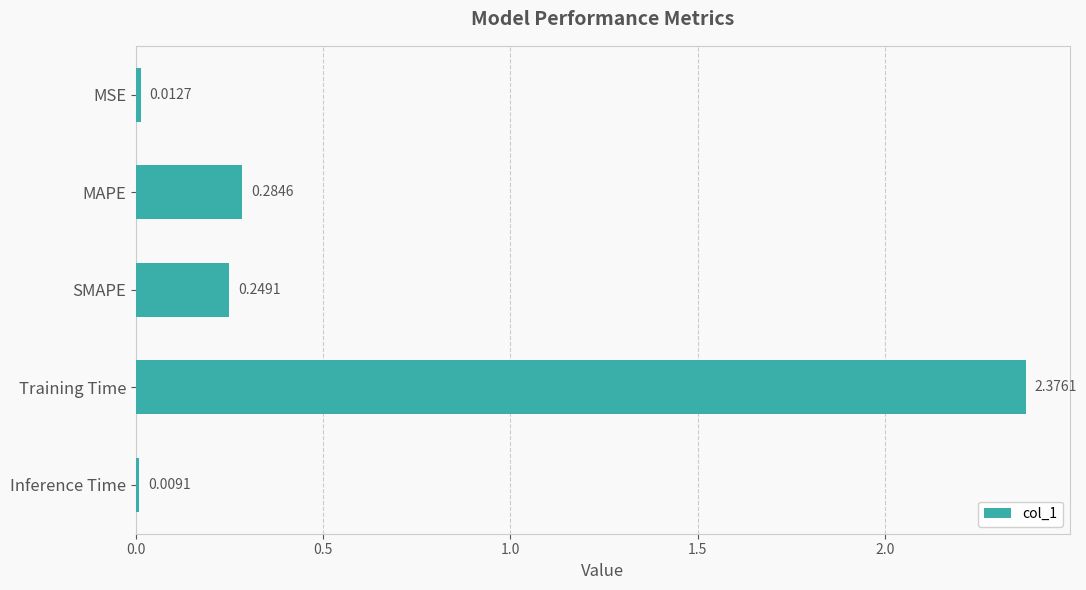

At which label is the value closest to 1?

MAPE